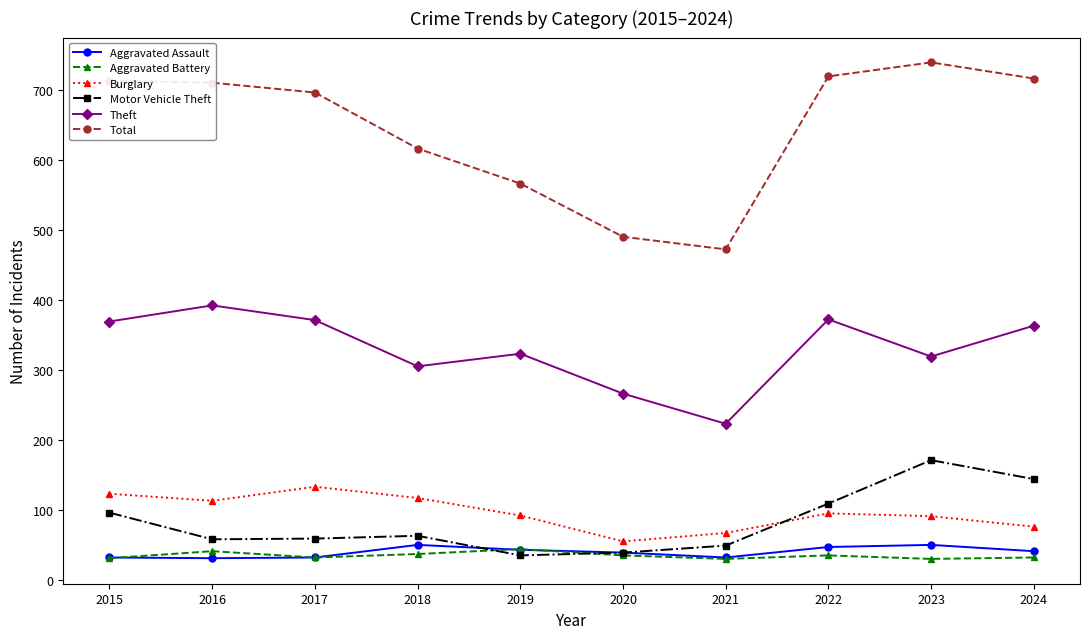

At which label does Motor Vehicle Theft first exceed 63?

2015